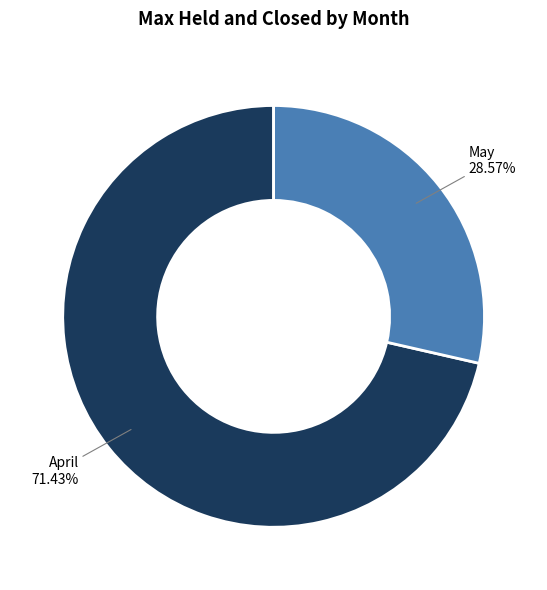

Is there a majority slice in this chart?

Yes